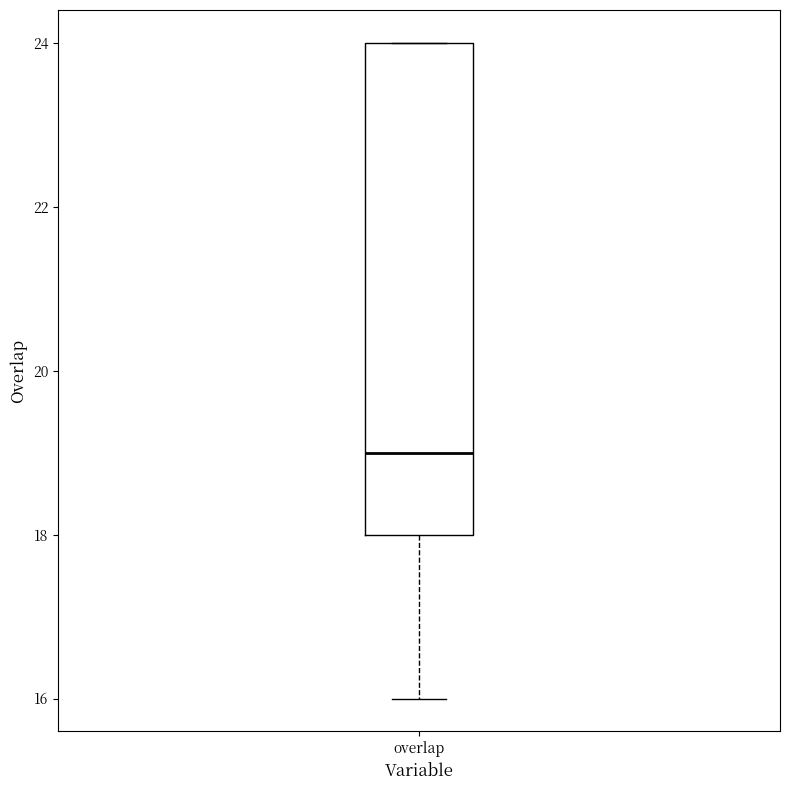

Transcribe this box plot: give where the median line is, the range the box spans, and where the two whiskers end, as read against the y-axis. The values are not printed on the chart, so give them approximately, as read against the axis.

median 19, box 18 to 24, whiskers 16 to 24